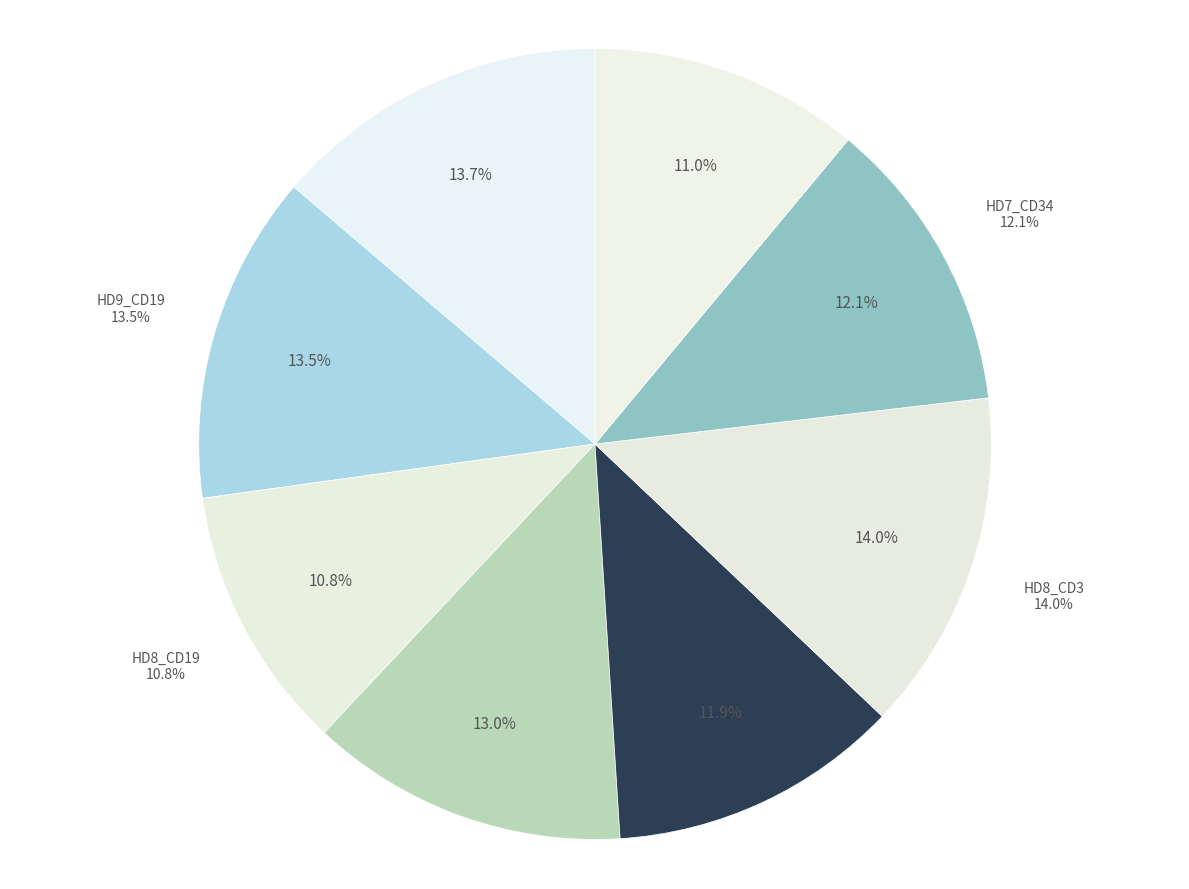

To the nearest percent, what is the difference between the largest and smallest slice percentages?

3%